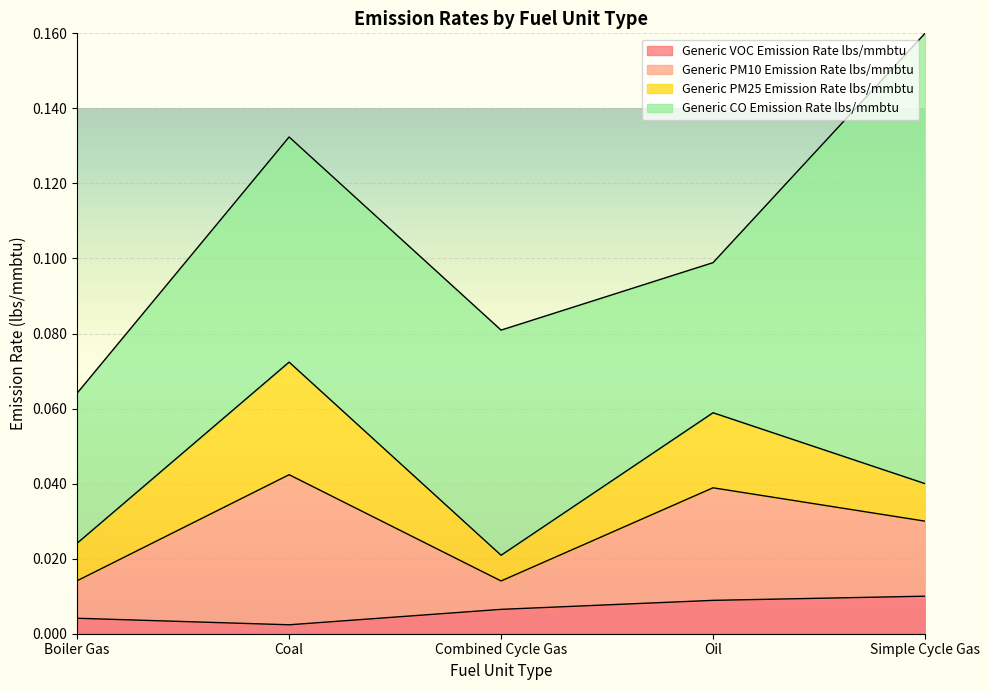

True or false: Generic VOC Emission Rate lbs/mmbtu has a value of 0.0 at Boiler Gas.

False